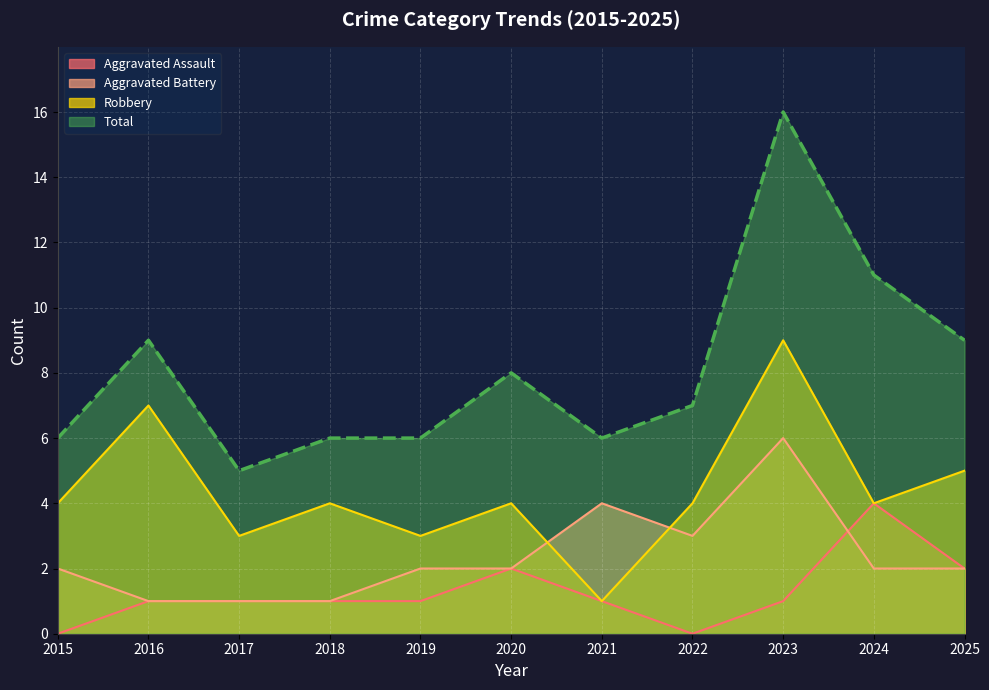

True or false: Aggravated Battery and Total cross at least once.

False